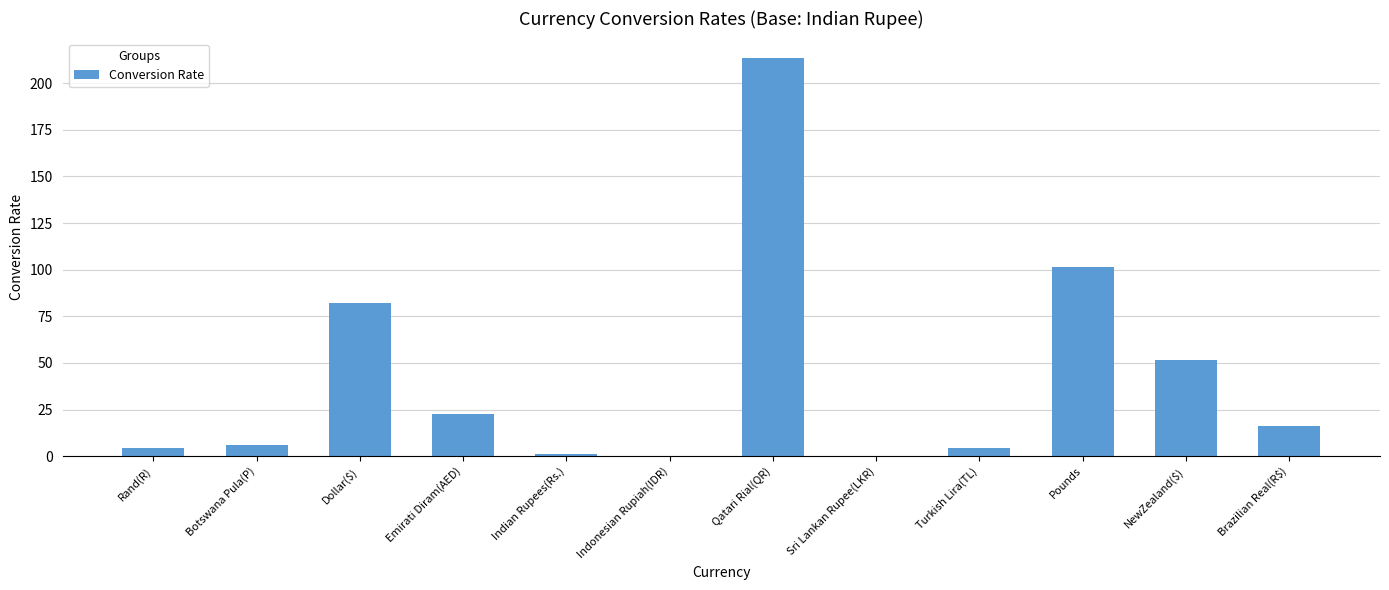

Where does the data first go above 16?

Dollar($)